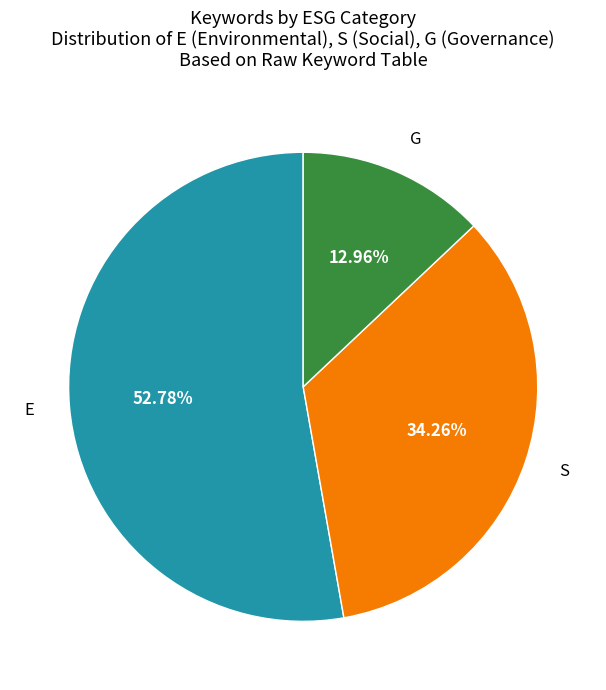

Which has a higher value, G or S?

S